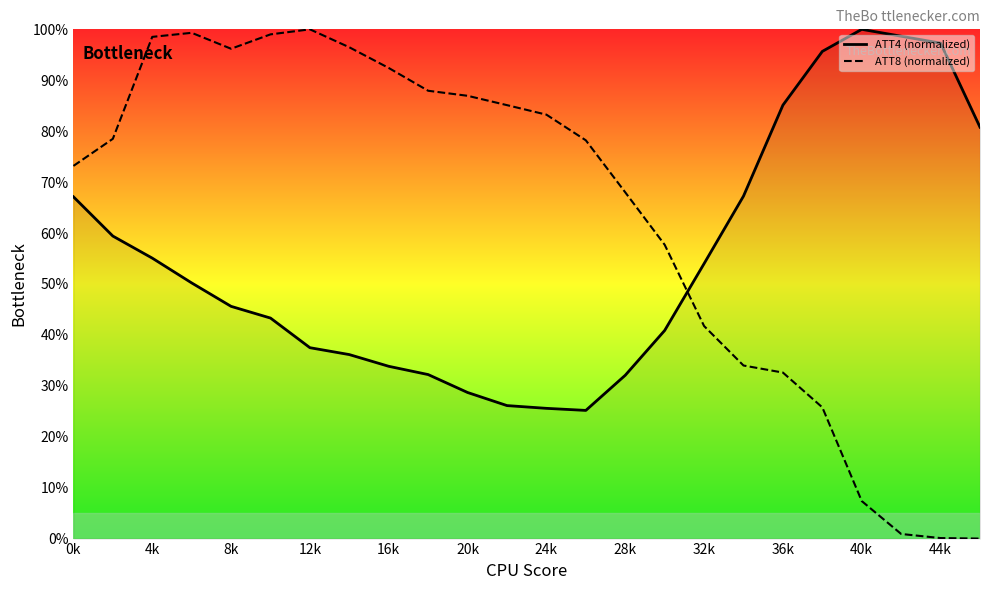

What is the difference between the maximum and minimum values in the ATT4 (normalized) series?

74.8